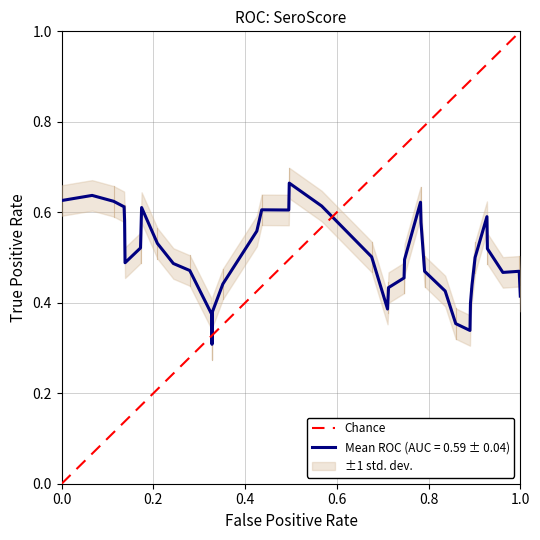

Is it true that Mean ROC (AUC = 0.59 ± 0.04) equals 0.3 at 1.0?

False